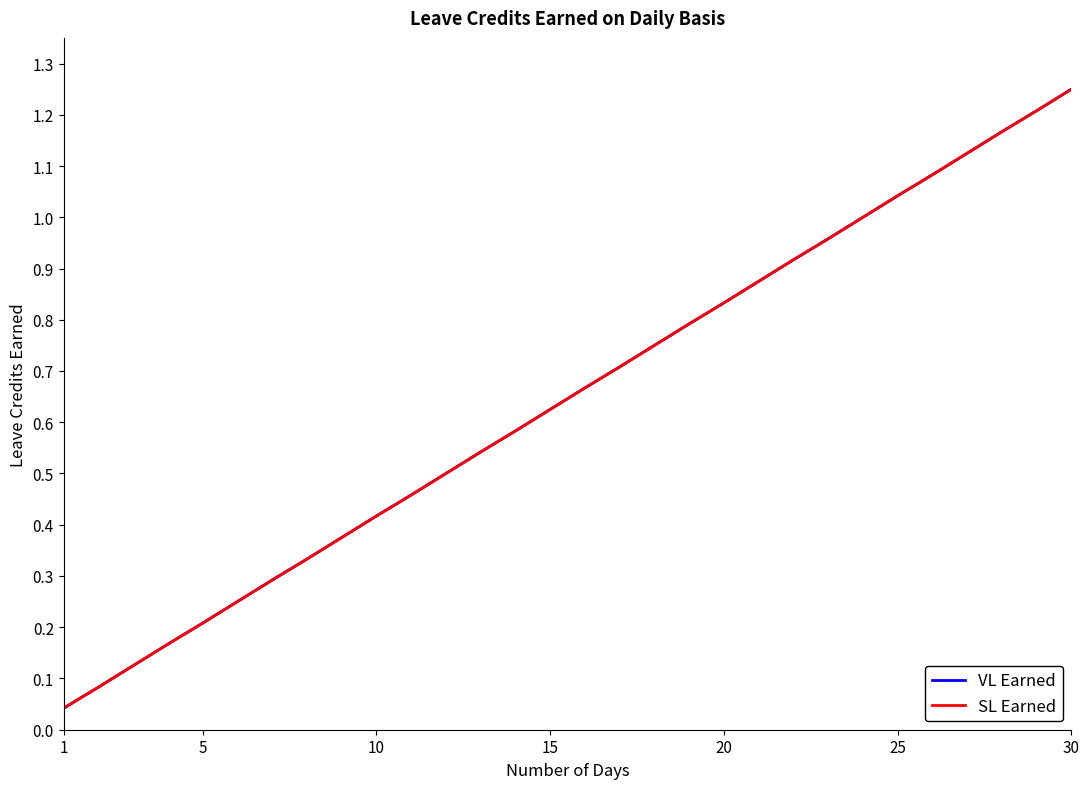

What is the greatest value displayed?

1.2